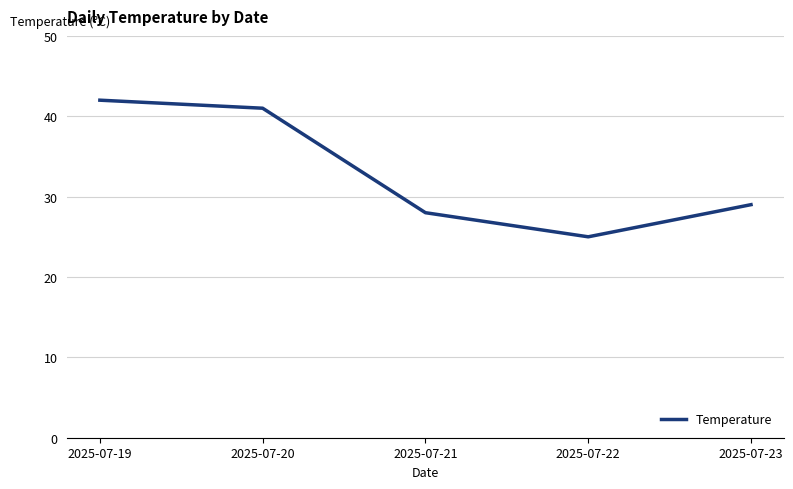

At which category does the data reach its first local valley?

2025-07-22